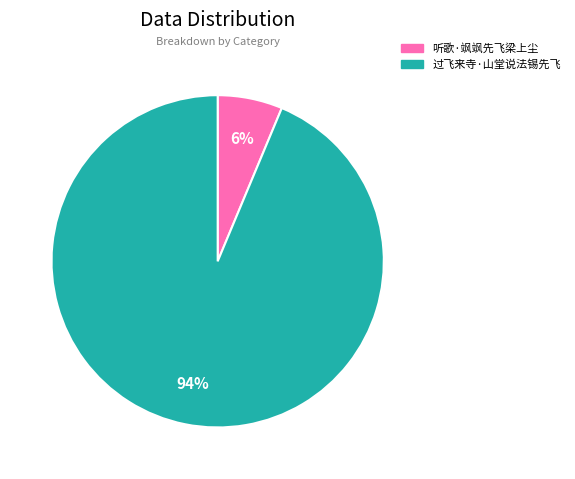

To the nearest percent, what percentage of the pie is 听歌·飒飒先飞梁上尘?

6%